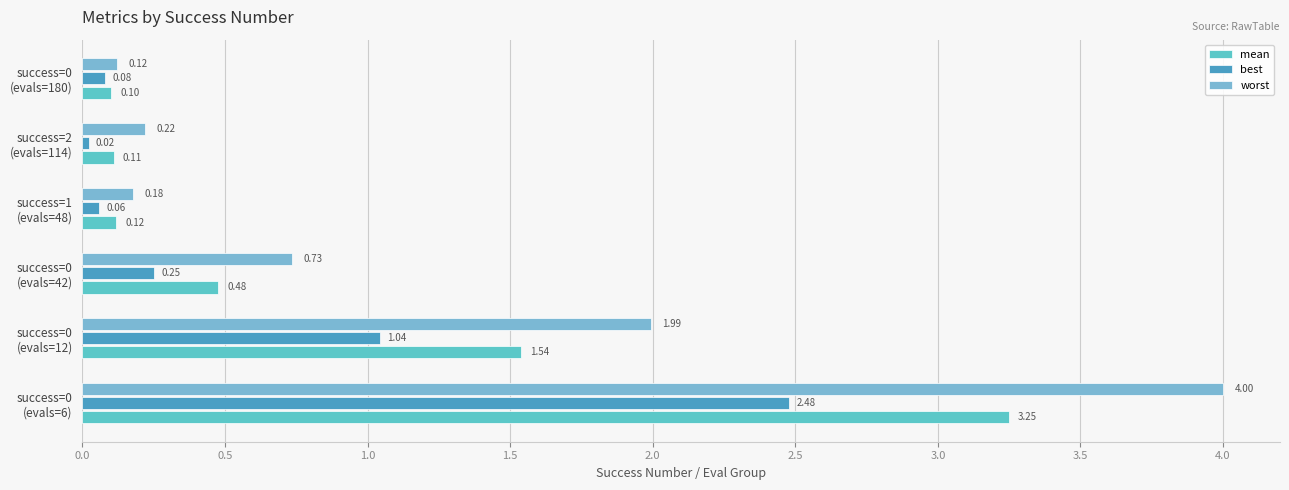

How many data points does each series have?

6